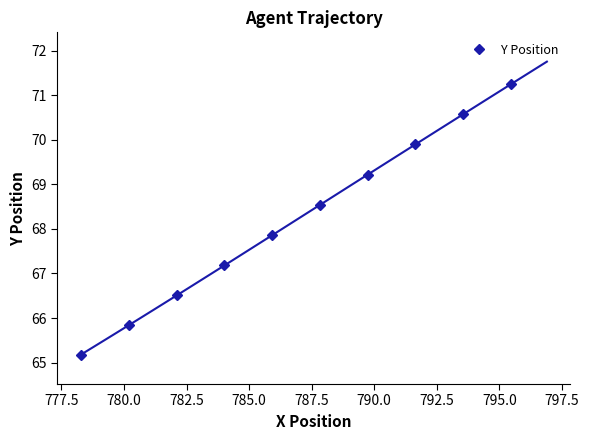

Reading left to right, list all the values displayed in this chart.

65.2	65.8	66.5	67.2	67.9	68.5	69.2	69.9	70.6	71.3